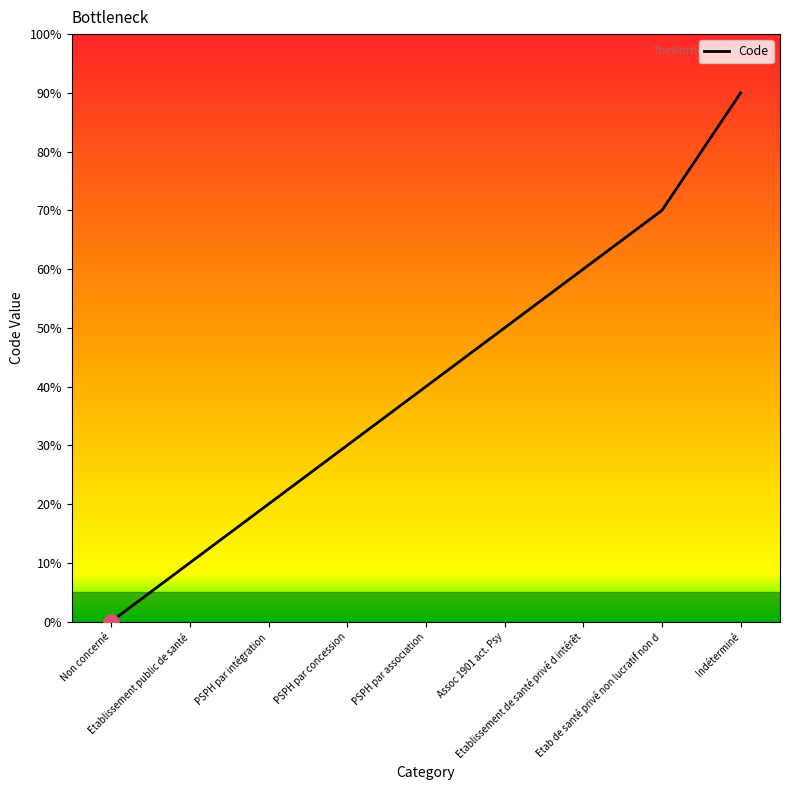

What is the change in value from Etablissement public de santé to Indéterminé?

+80